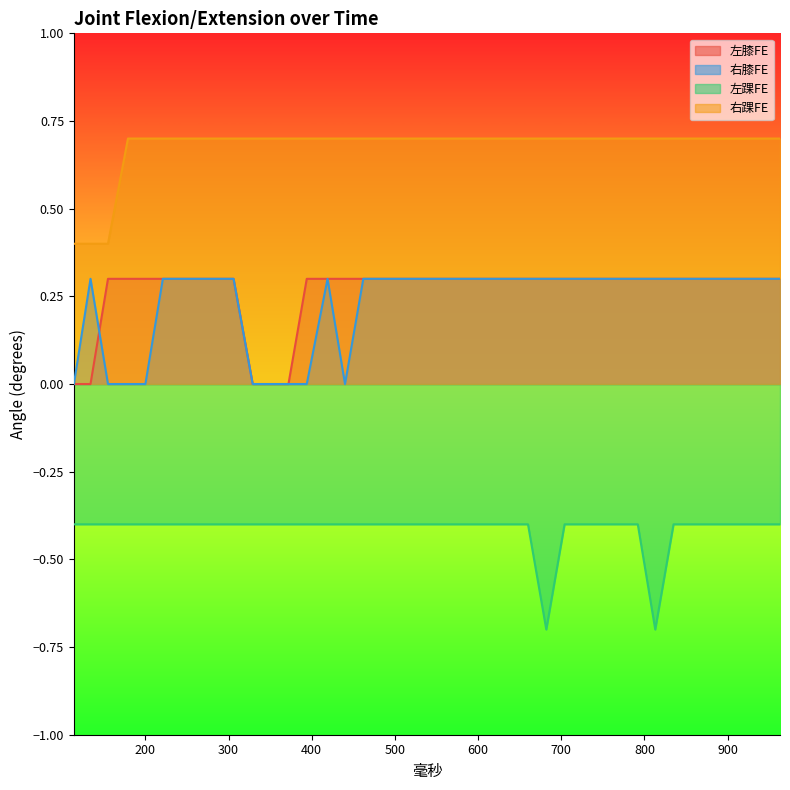

The value of 右踝FE at 963 is 0.3. True or false?

False